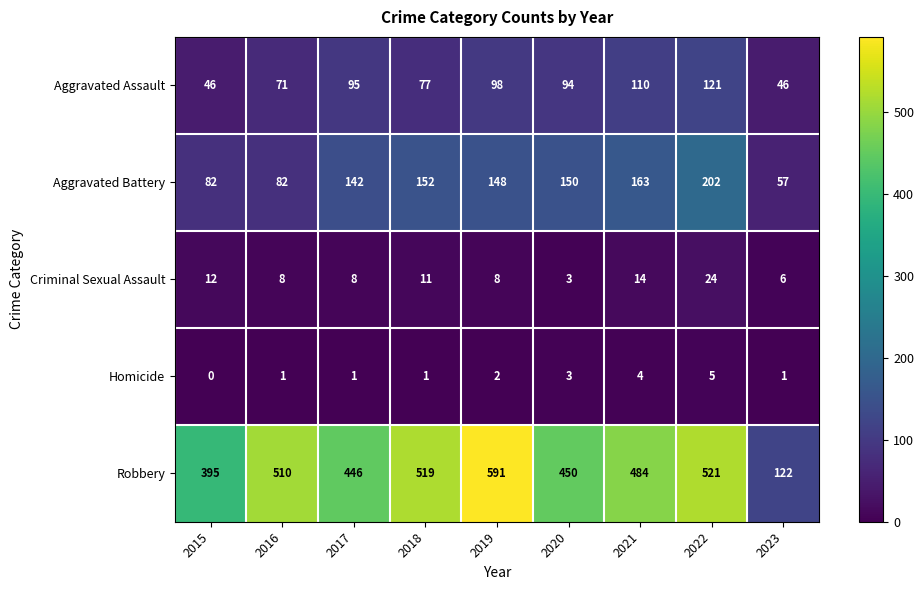

What is the maximum value shown in the chart?

591